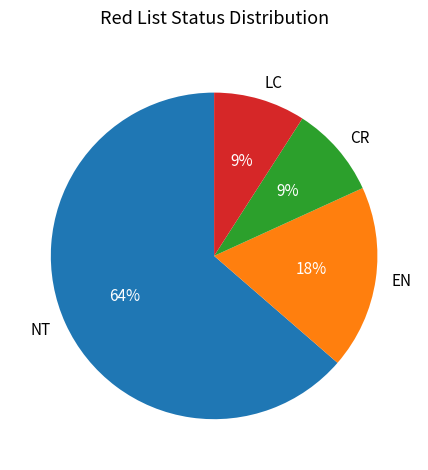

To the nearest percent, what is the average slice percentage?

25%